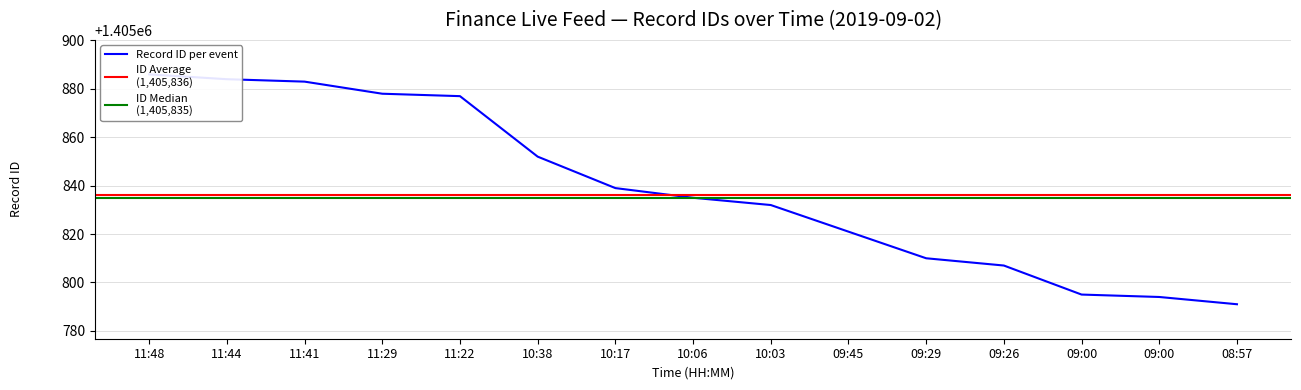

Reading left to right, transcribe all the data shown in this chart.

1405886	1405884	1405883	1405878	1405877	1405852	1405839	1405835	1405832	1405821	1405810	1405807	1405795	1405794	1405791